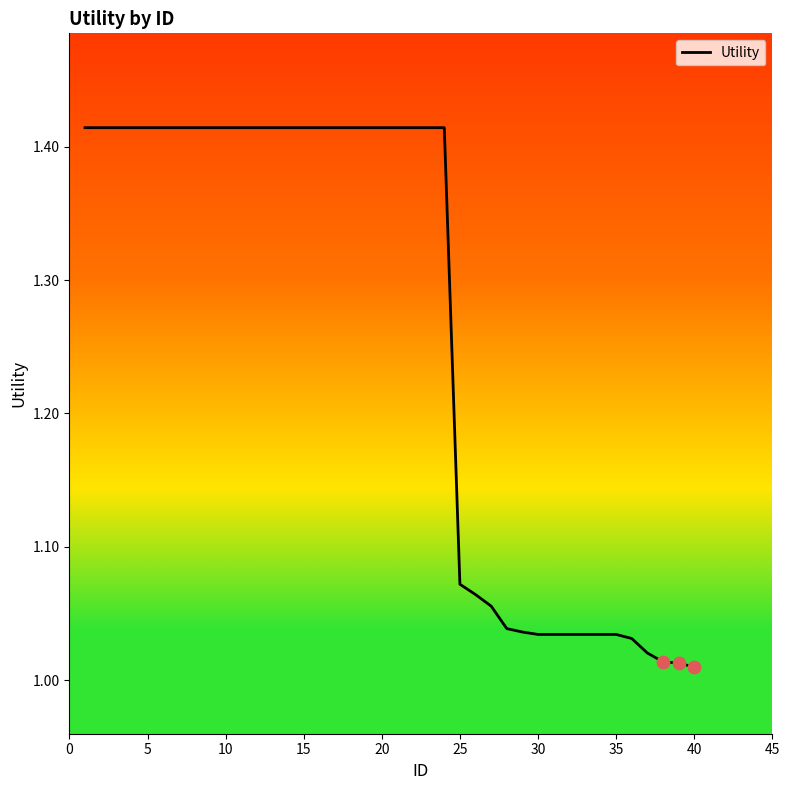

What is the difference between the maximum and minimum values?

0.4